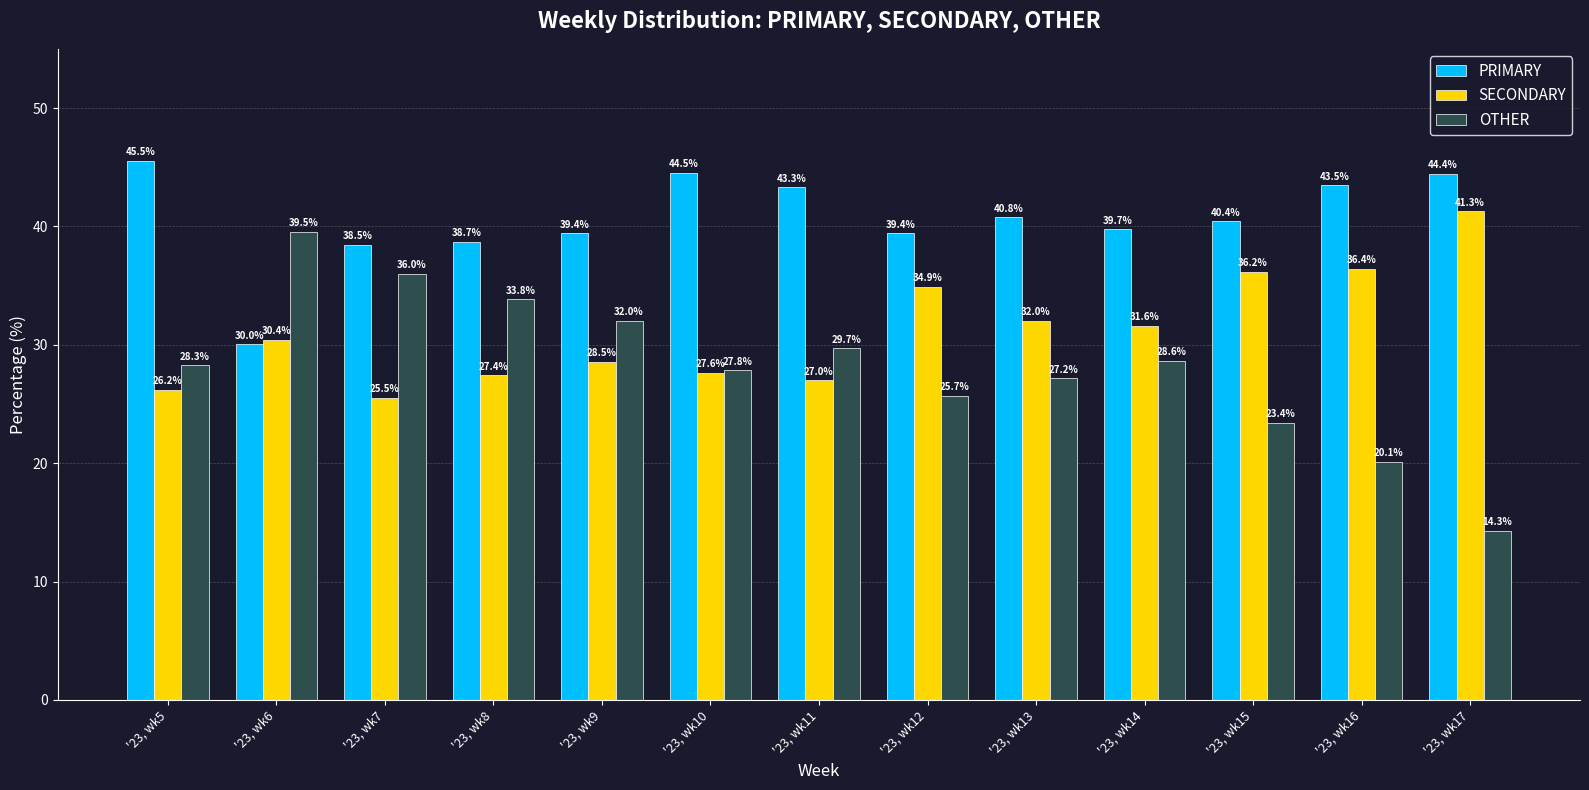

The value of PRIMARY at '23, wk8 is 38.7. True or false?

True